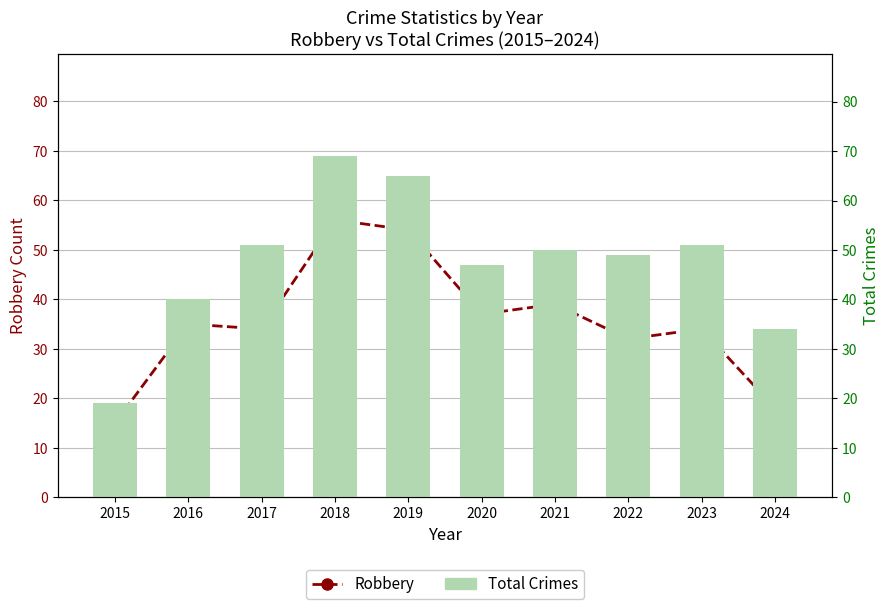

Where is Total Crimes nearest to the value 44?

2020